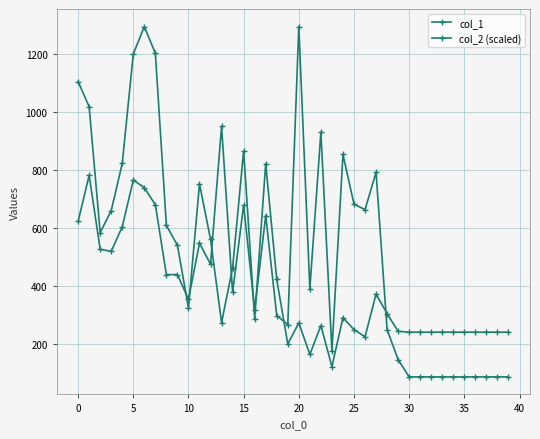

Count the number of data series in this chart.

2